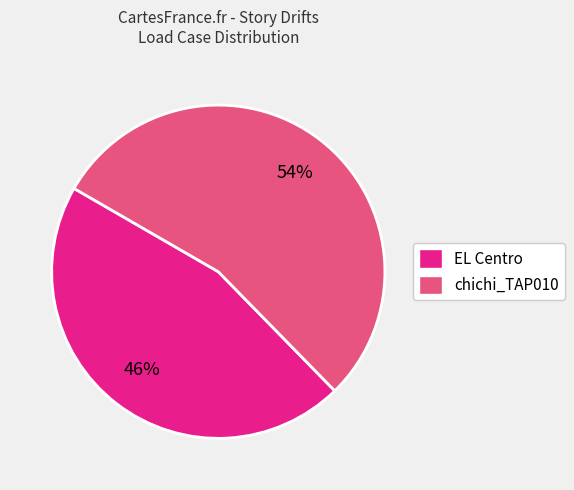

To the nearest percent, what is the average slice percentage?

50%